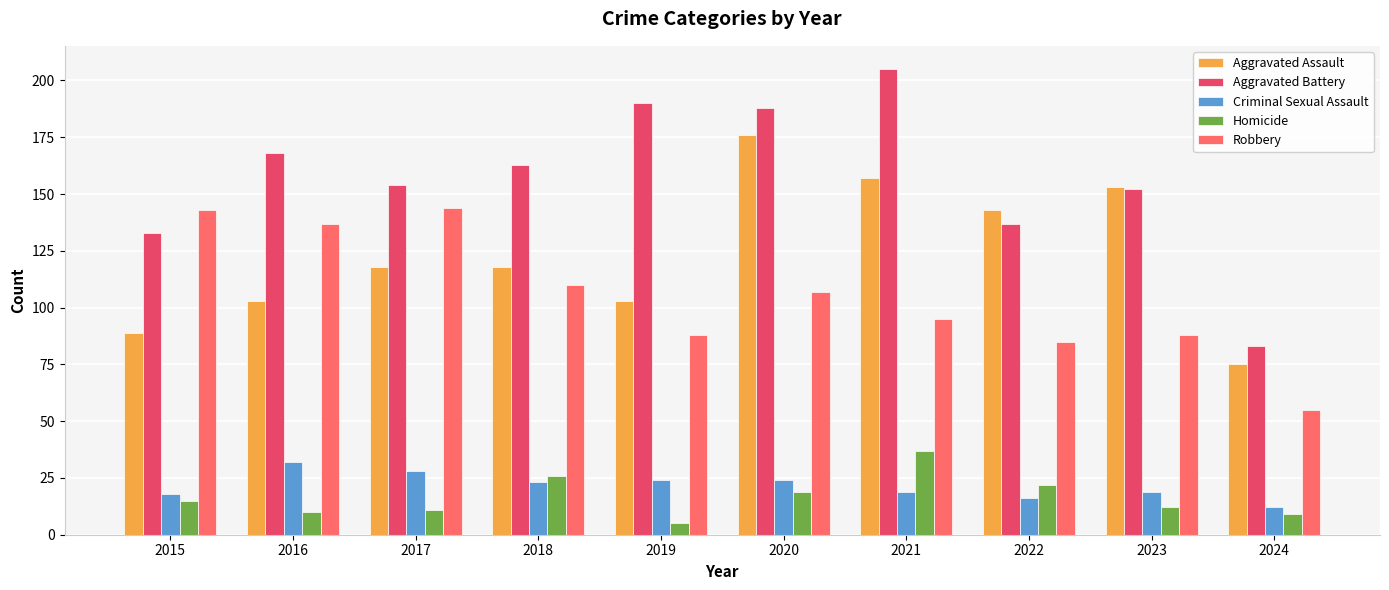

Which series has the largest range (max minus min)?

Aggravated Battery